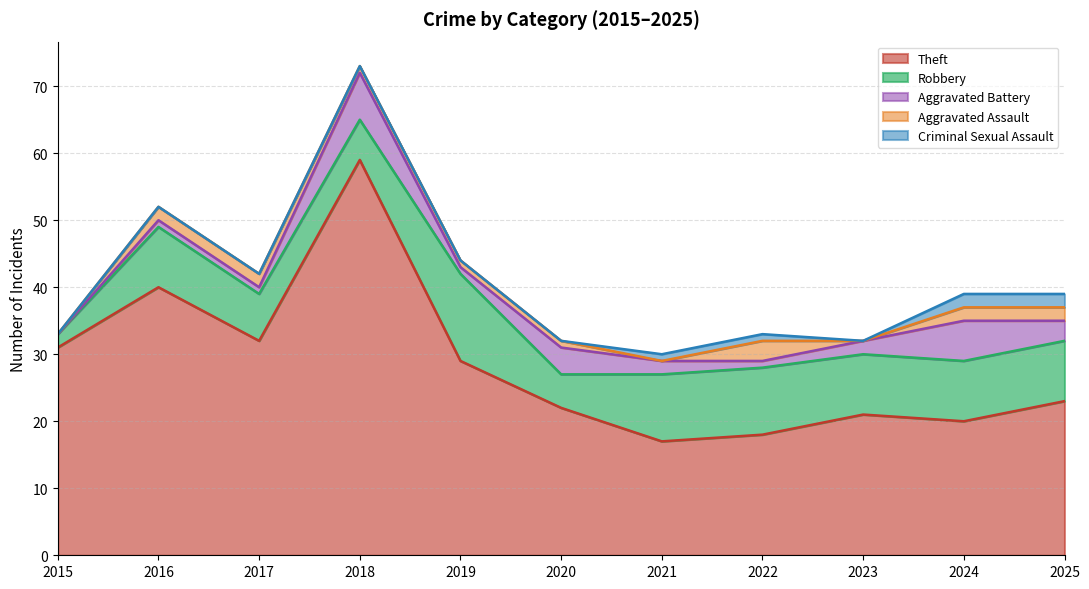

What are all the series names shown in the legend?

Theft, Robbery, Aggravated Battery, Aggravated Assault, Criminal Sexual Assault